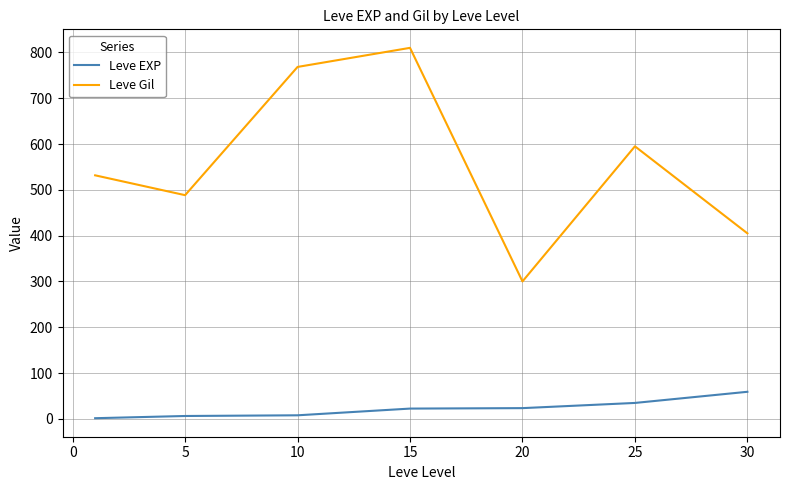

At how many categories does at least one series exceed 726?

2